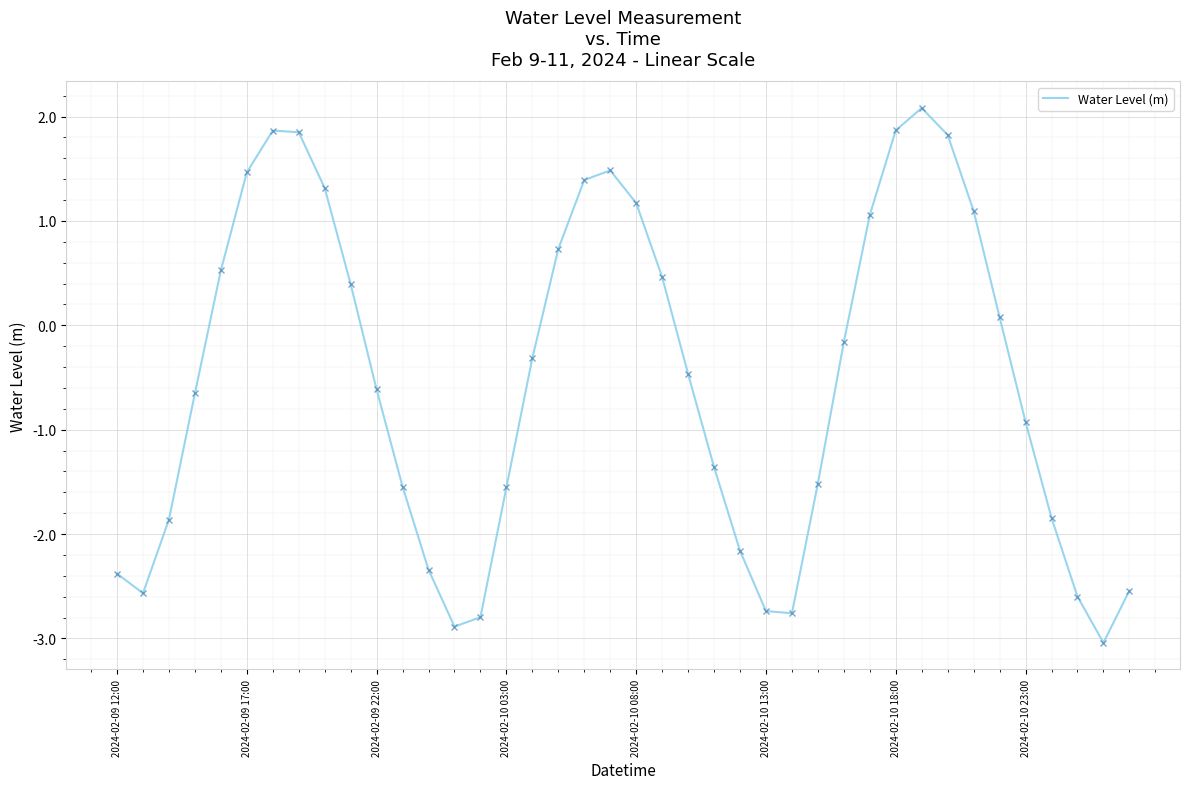

What is the maximum value shown in the chart?

2.1